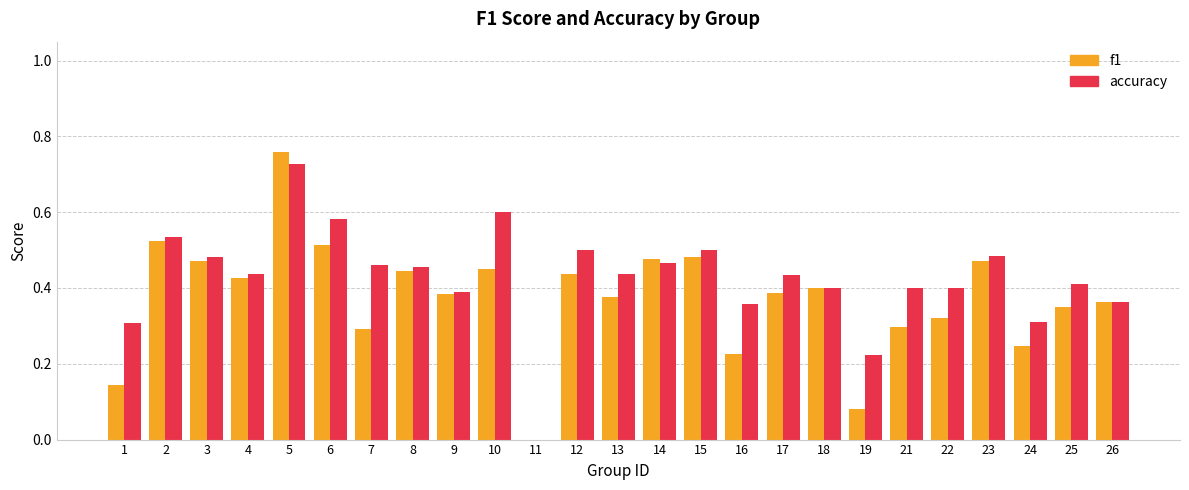

The value of f1 at 23 is 0.5. True or false?

True